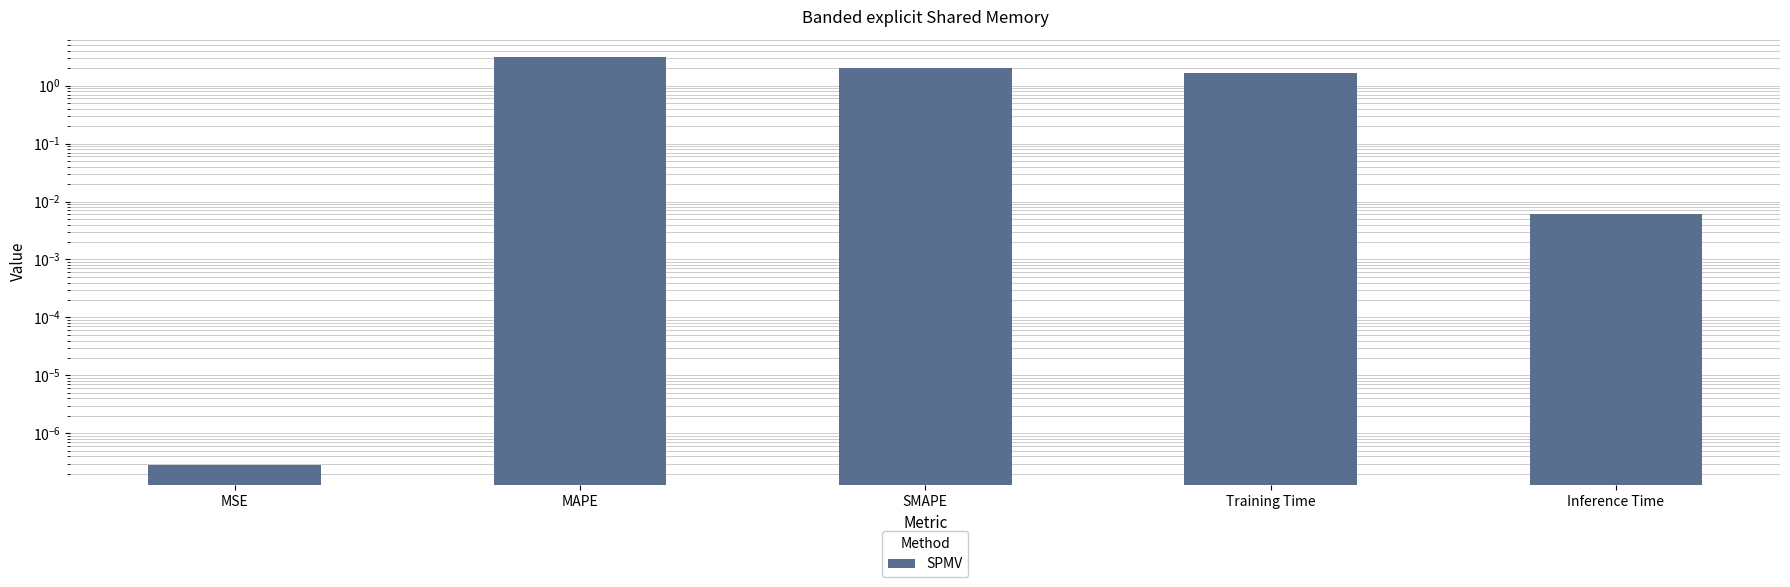

At which category does the chart reach its peak across all series?

MAPE